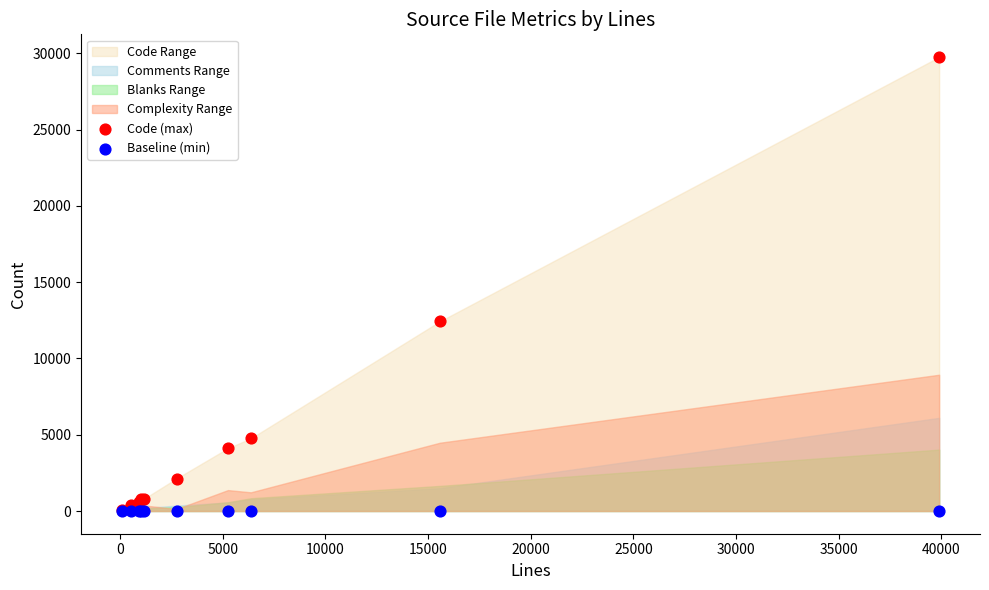

In the Code (max) series, what Y value is closest to 14904?

12430